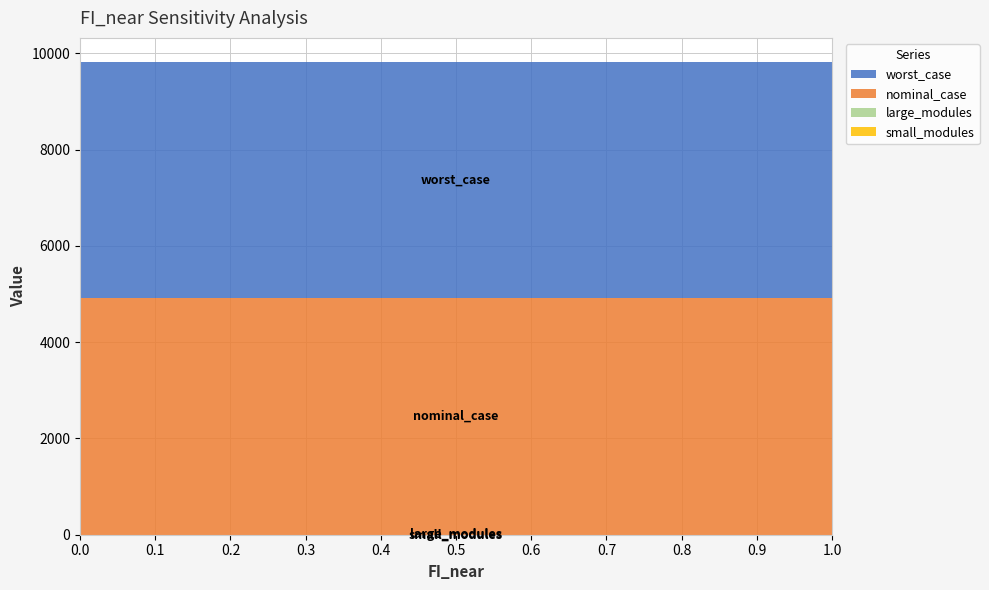

Reading left to right, what are all the values shown in this chart?

worst_case: 4913.3	4913.3	4913.3	4913.3	4913.3	4913.3	4913.3	4913.3	4913.3	4913.3	4913.3
nominal_case: 4913.3	4913.3	4913.3	4913.3	4913.3	4913.3	4913.3	4913.3	4913.3	4913.3	4913.3
large_modules: 1.0	1.0	1.0	1.0	1.0	1.0	1.0	1.0	1.0	1.0	1.0
small_modules: 0.0	0.0	0.0	0.0	0.0	0.0	0.0	0.0	0.0	0.0	0.0